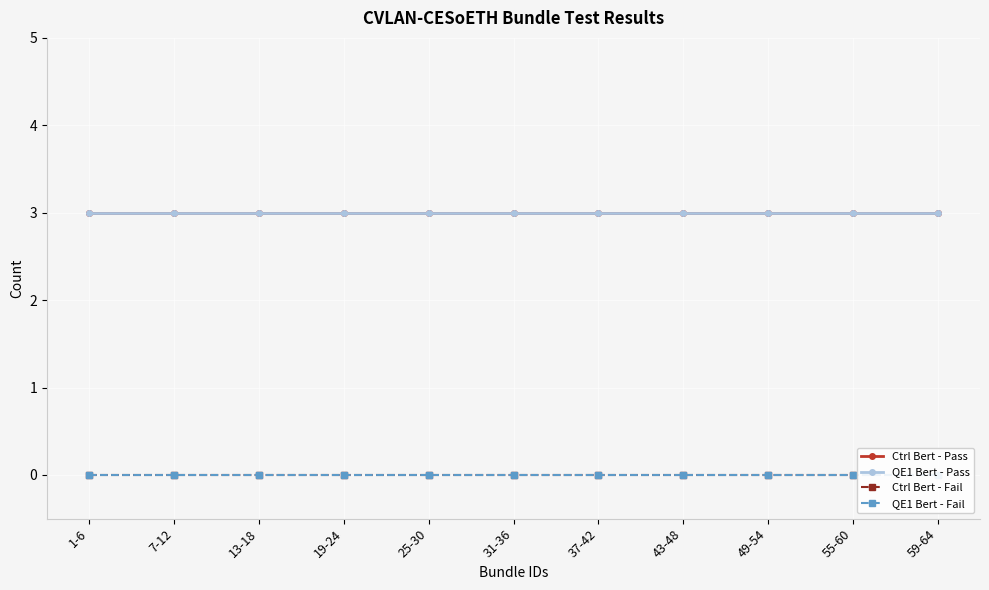

What is the value of the QE1 Bert - Pass point at the 7th from the left?

3